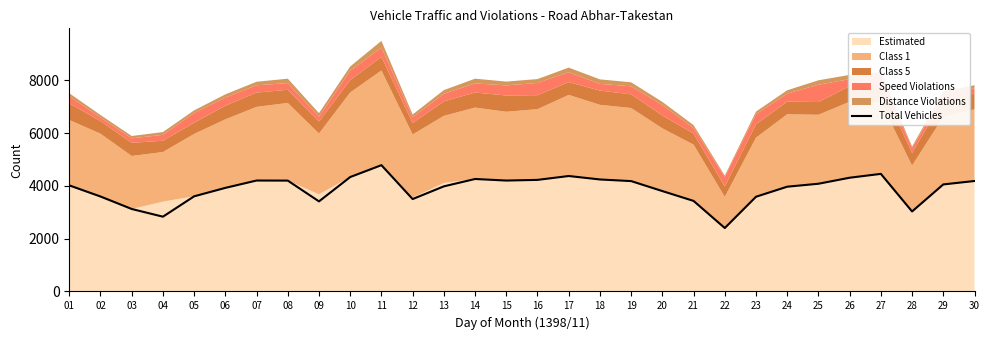

Reading left to right, transcribe all the data shown in this chart.

4022	3600	3127	2835	3607	3927	4206	4203	3415	4338	4788	3503	3985	4264	4205	4230	4377	4246	4184	3806	3433	2405	3591	3972	4084	4312	4458	3033	4058	4188